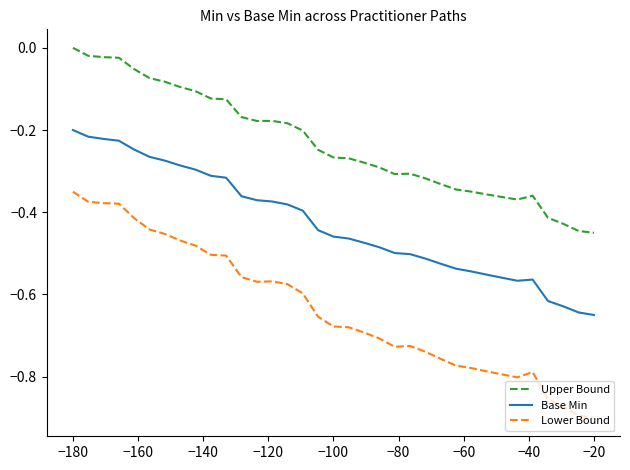

Which series has the largest total across all categories?

Upper Bound